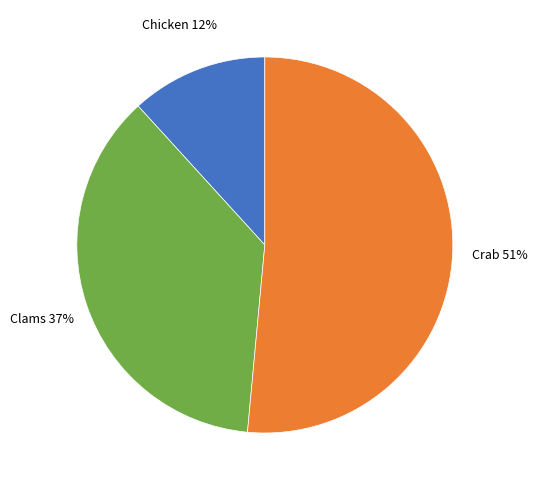

To the nearest percent, what is the average slice percentage?

33%